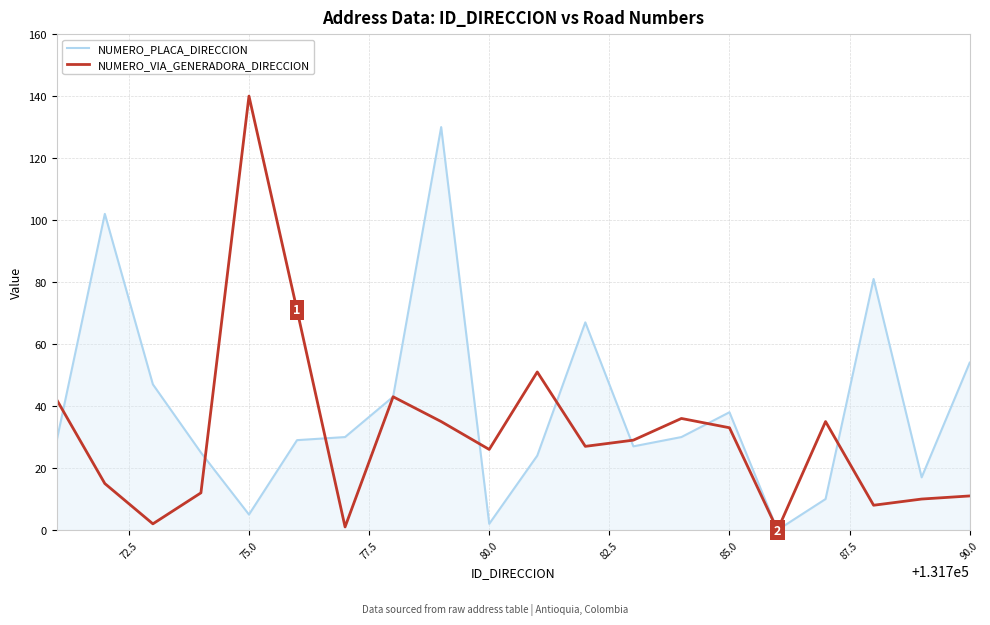

Which series has the largest total across all categories?

NUMERO_PLACA_DIRECCION